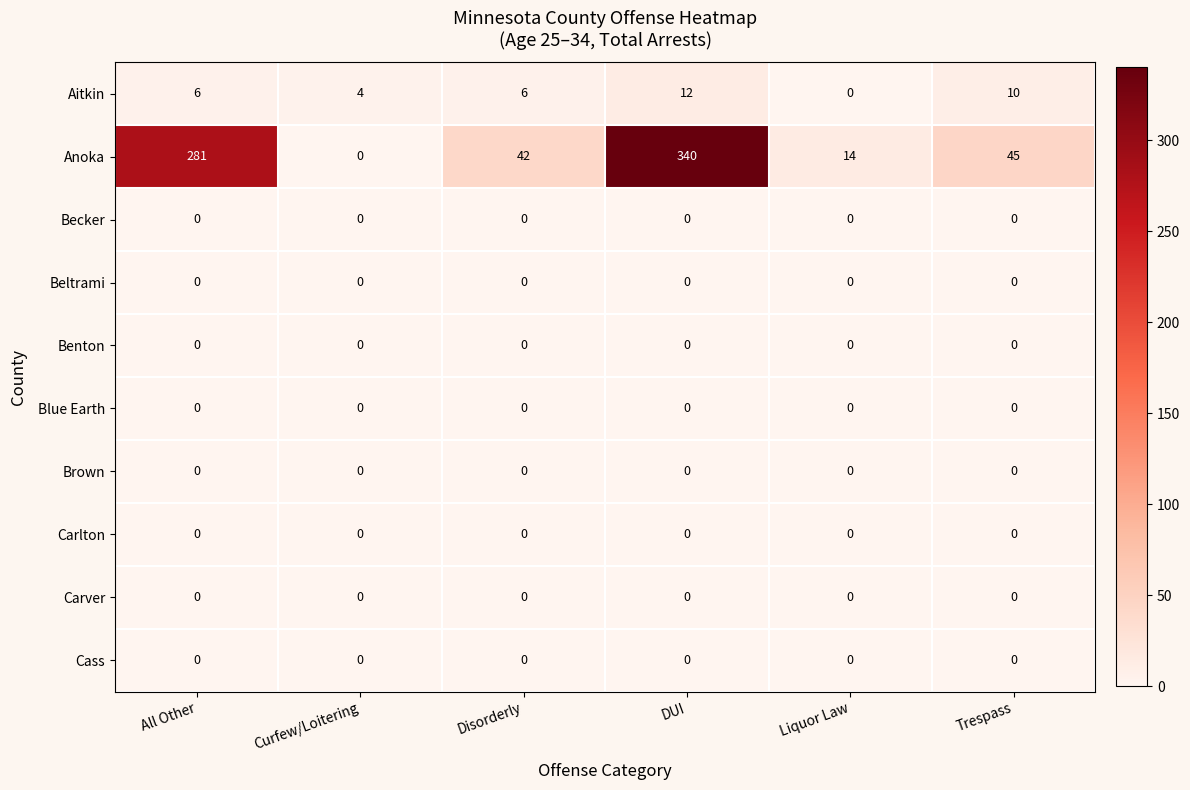

Is it true that Blue Earth equals 0 at Liquor Law?

True